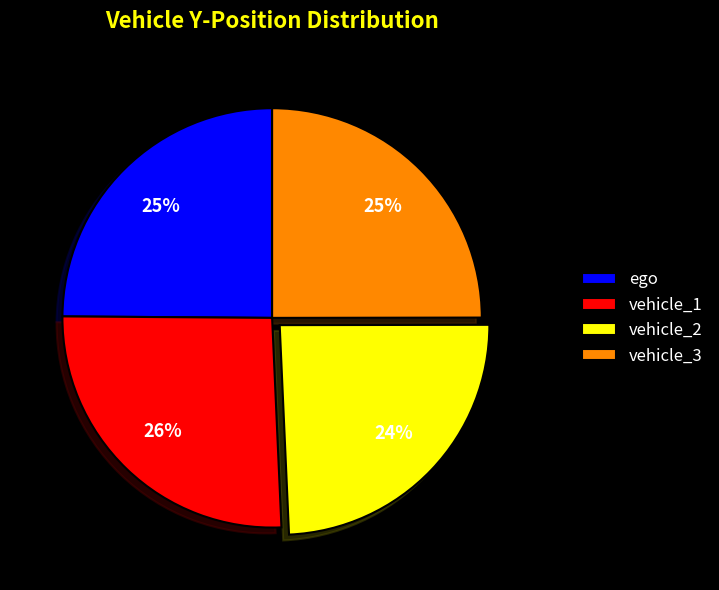

Count the number of slices in the pie.

4